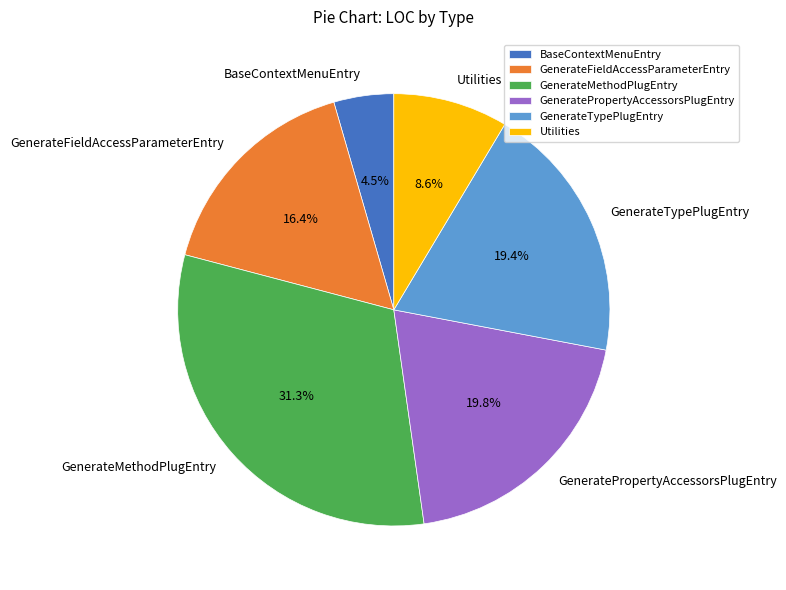

What portion of the pie excludes GenerateMethodPlugEntry?

68.7%